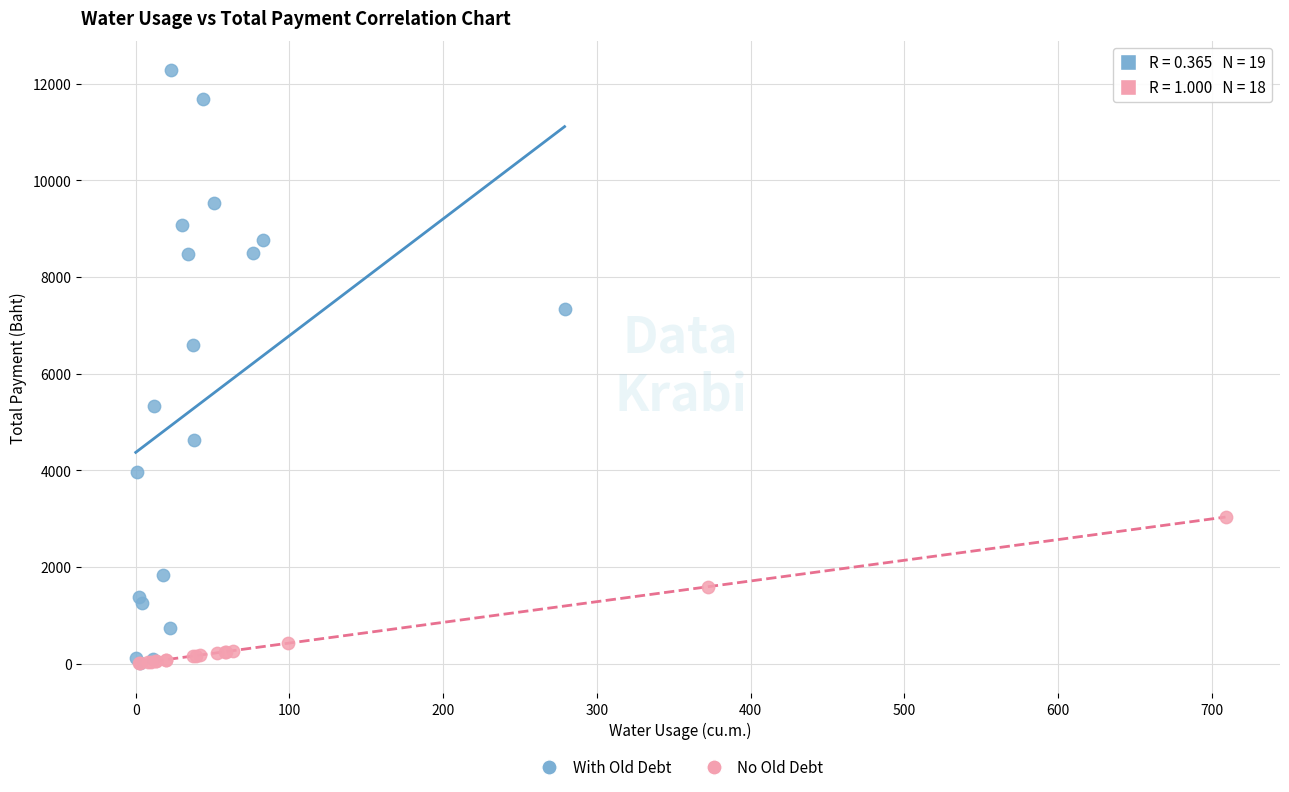

Which series has the widest spread of Y values?

With Old Debt